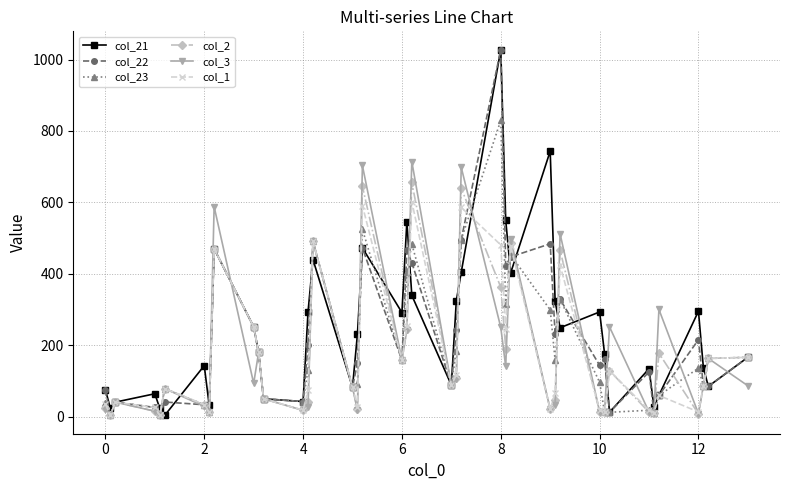

True or false: col_2 has more than 1 points higher than both neighbors.

True